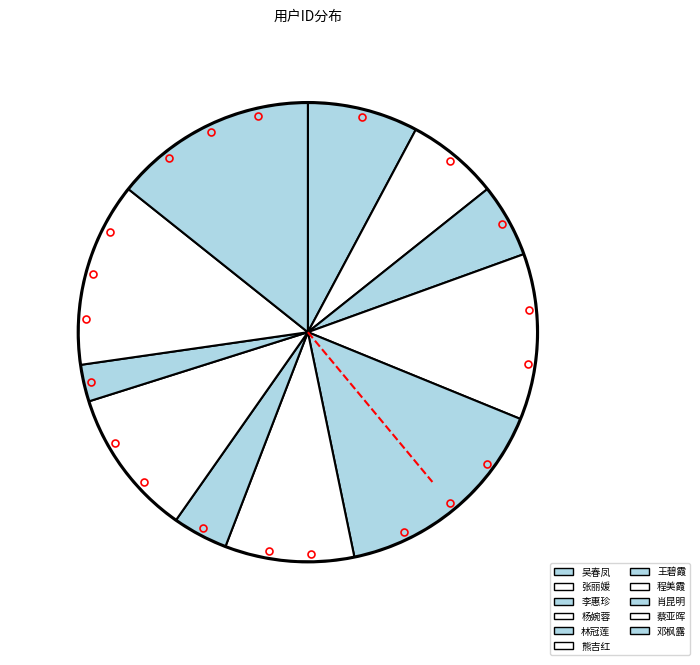

How many slices are in this pie chart?

11